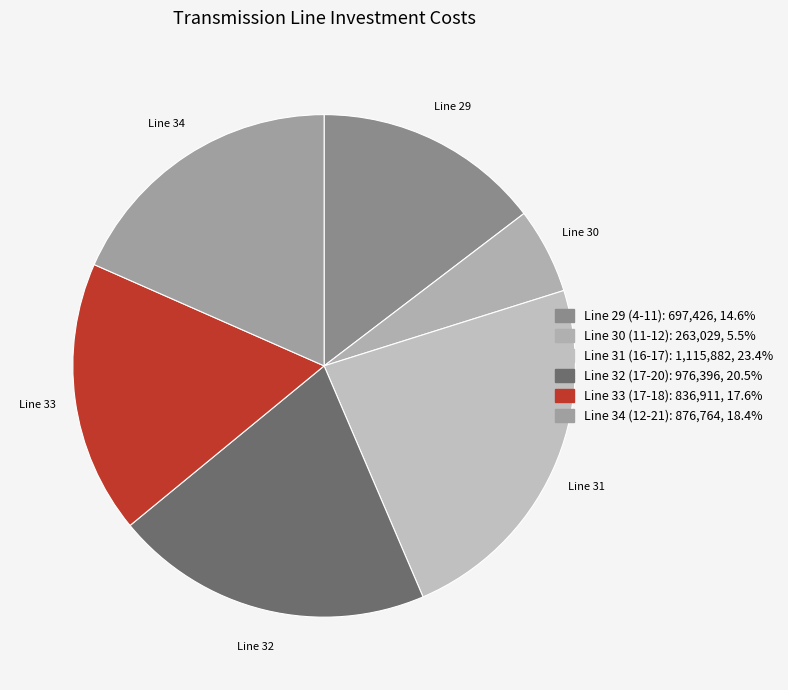

Does Line 30 (11-12) represent more than half of the total?

No